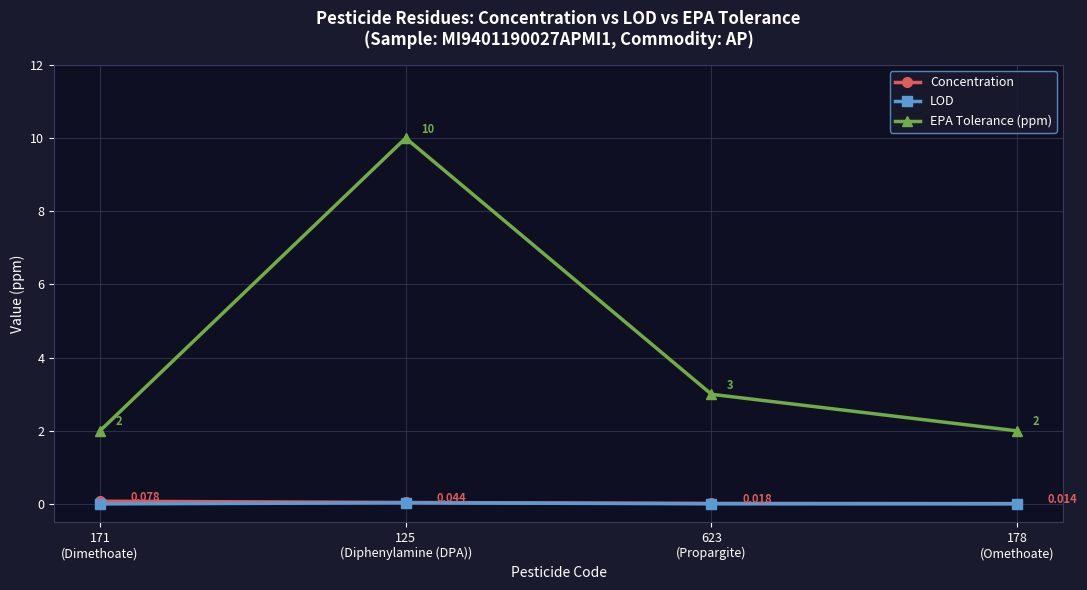

Which series has the widest spread of values?

EPA Tolerance (ppm)